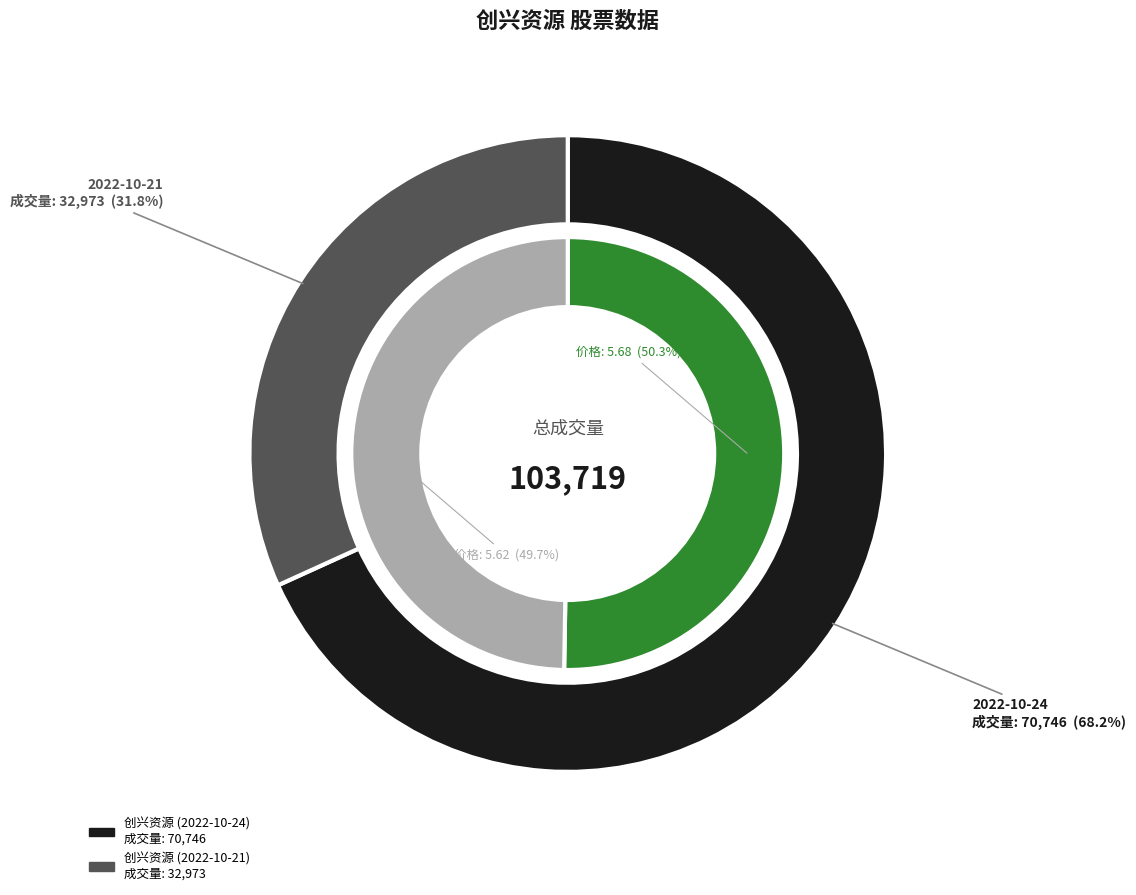

Is 2022-10-24 the majority of the pie?

Yes